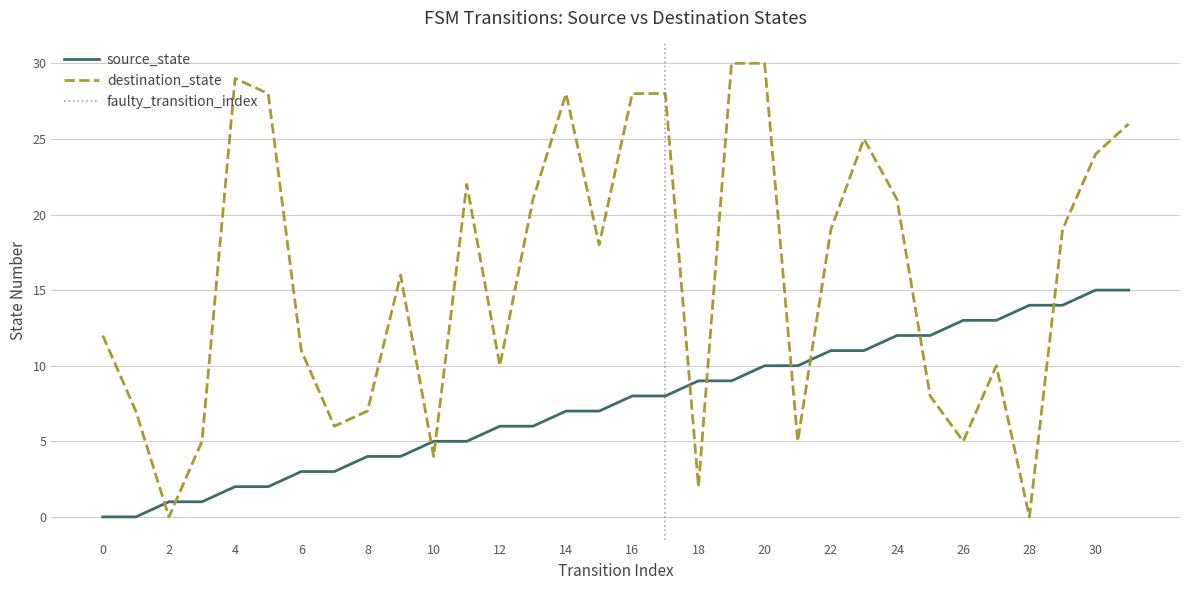

At how many categories does at least one series exceed 29?

2